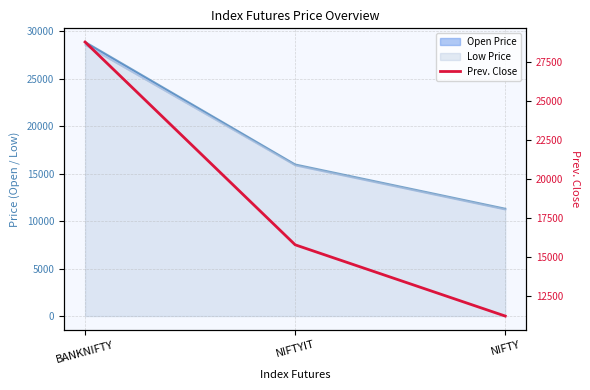

True or false: the data shows 8821.1 at NIFTYIT.

False